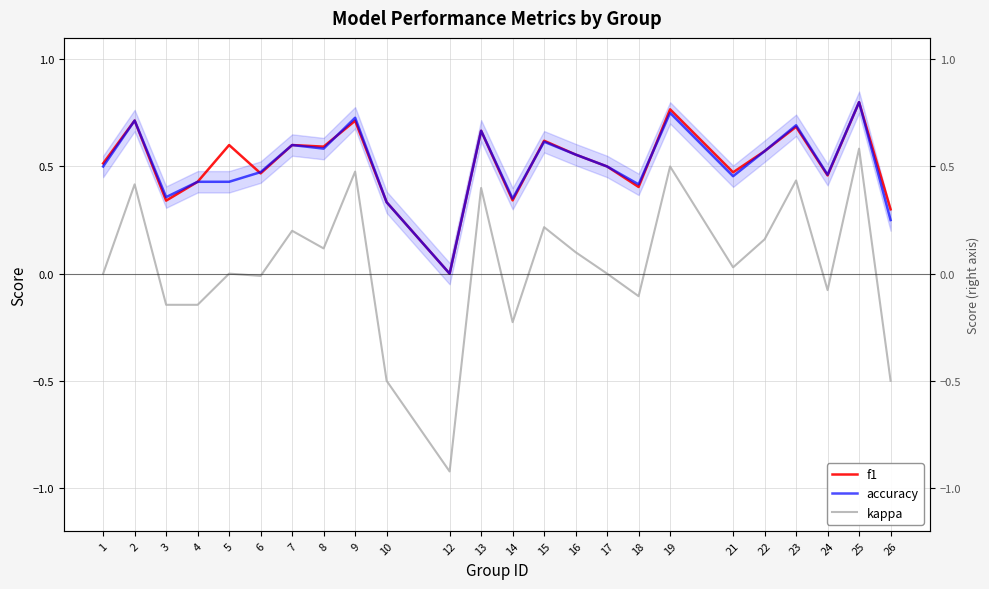

How many values in kappa are above zero?

12